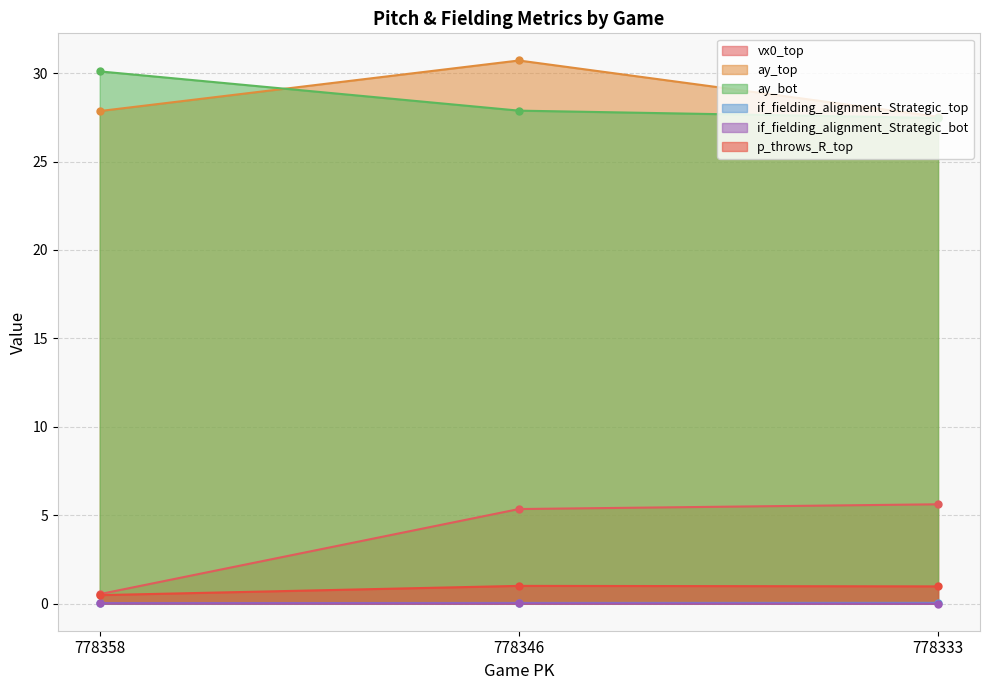

What are all the series names shown in the legend?

vx0_top, ay_top, ay_bot, if_fielding_alignment_Strategic_top, if_fielding_alignment_Strategic_bot, p_throws_R_top